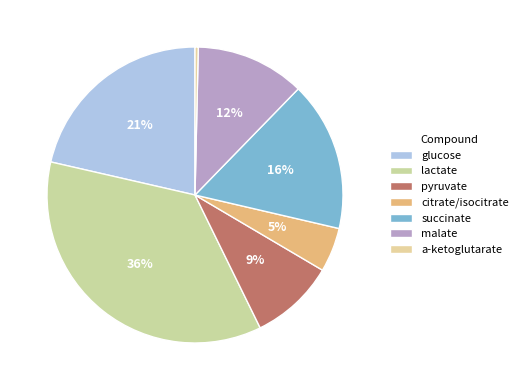

What percentage is the glucose slice, to the nearest percent?

21%